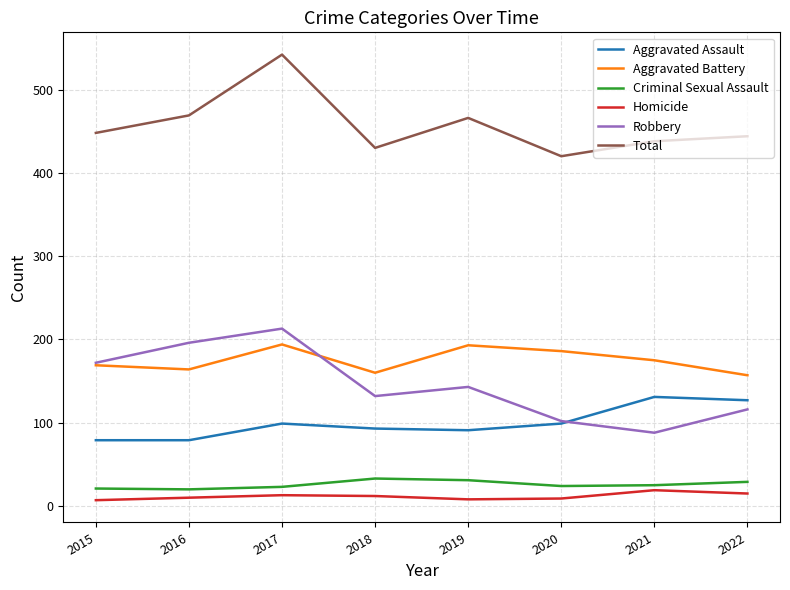

What is the total value across all series at 2021?

876